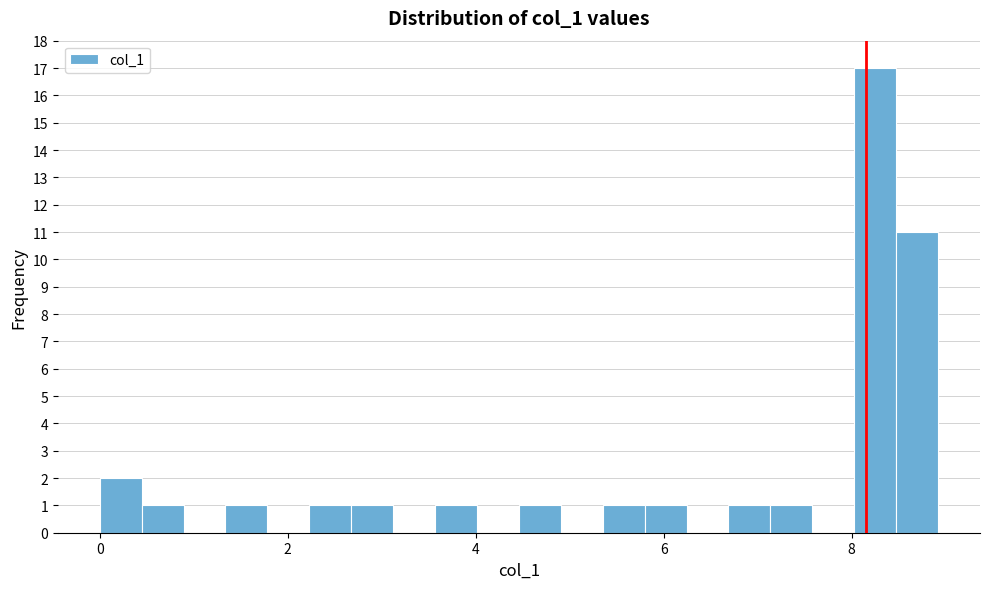

Around what value on the x-axis is the tallest bar? Give the approximate position of its centre, as read against the axis.

8.2